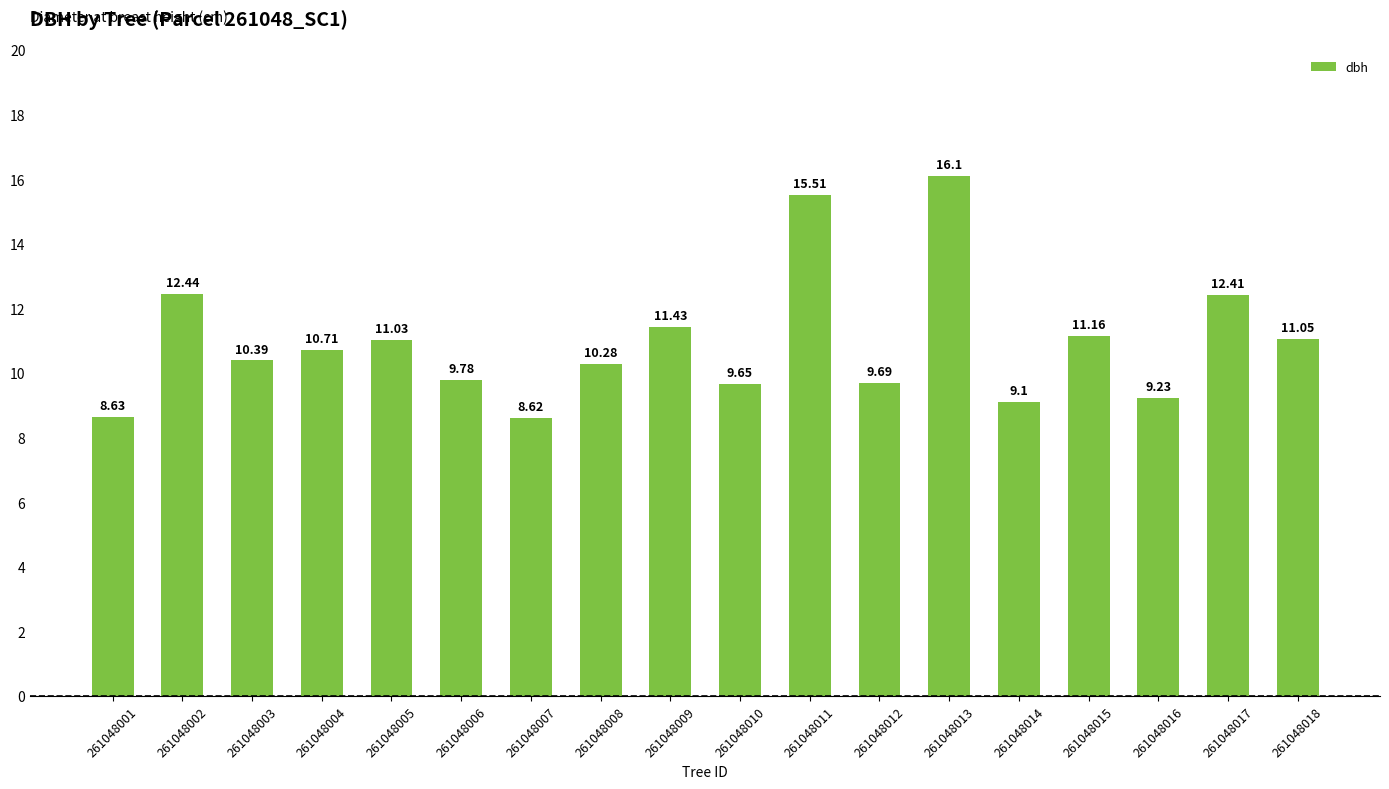

Is it true that the value at 261048008 is 6.6?

False